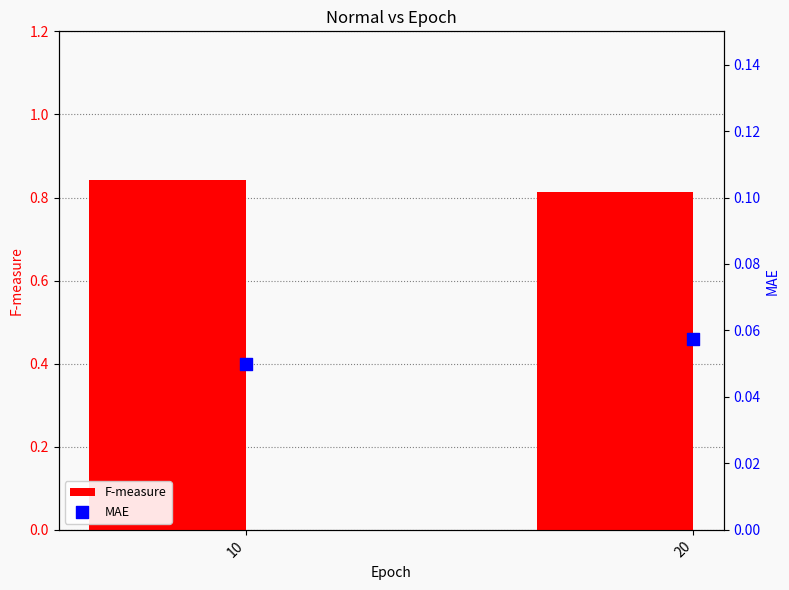

Is the value of MAE at 20 greater than the value of F-measure at 20?

No